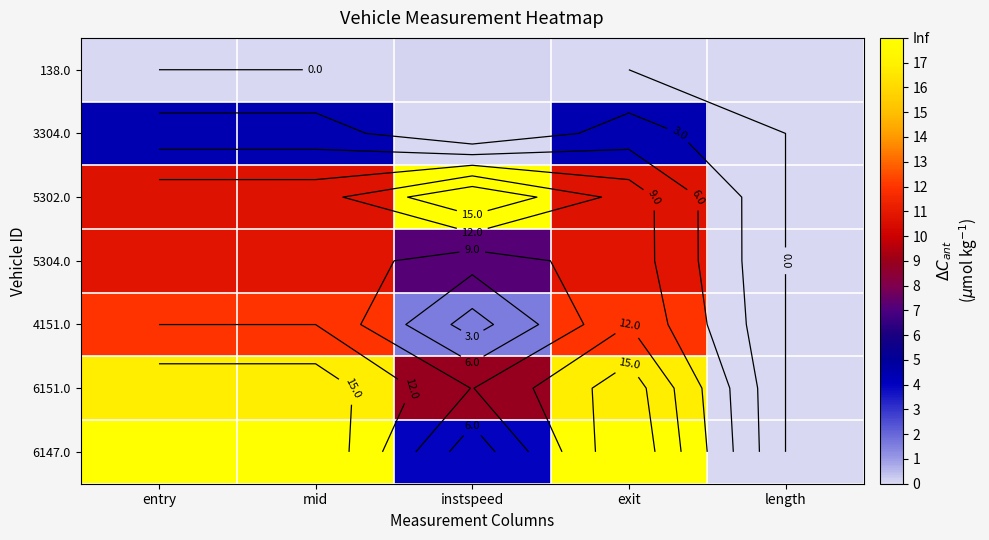

At how many categories does at least one series exceed 17?

4